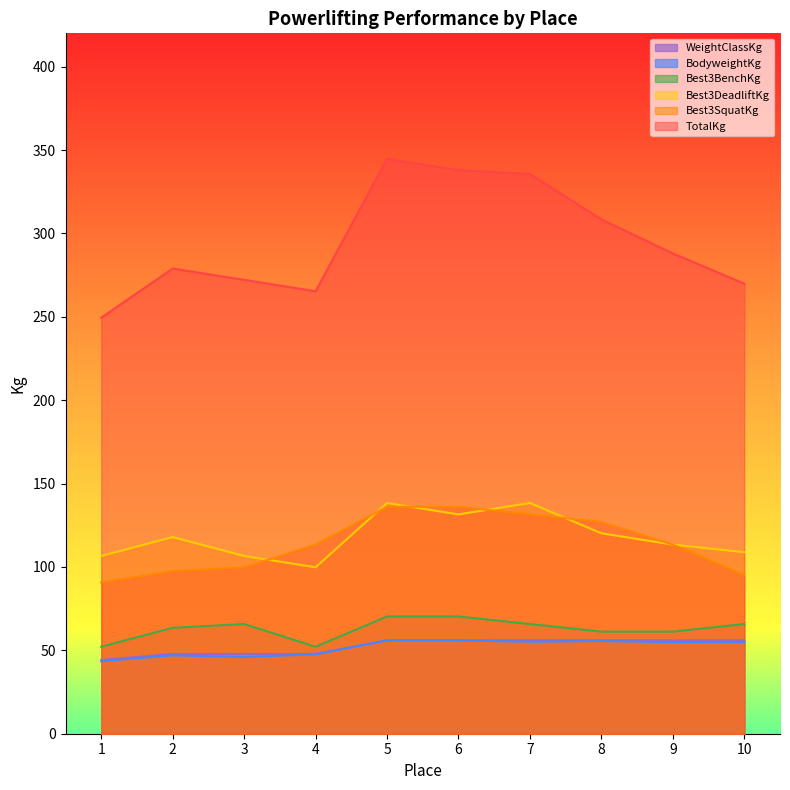

What is the value of the Best3BenchKg point at the 7th from the left?

65.8